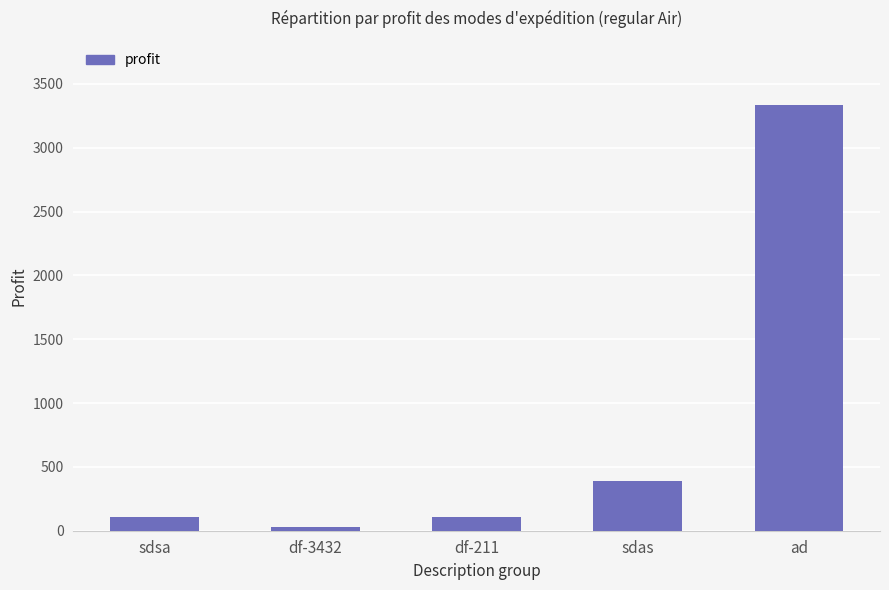

What is the label of the 3rd bar from the left?

df-211